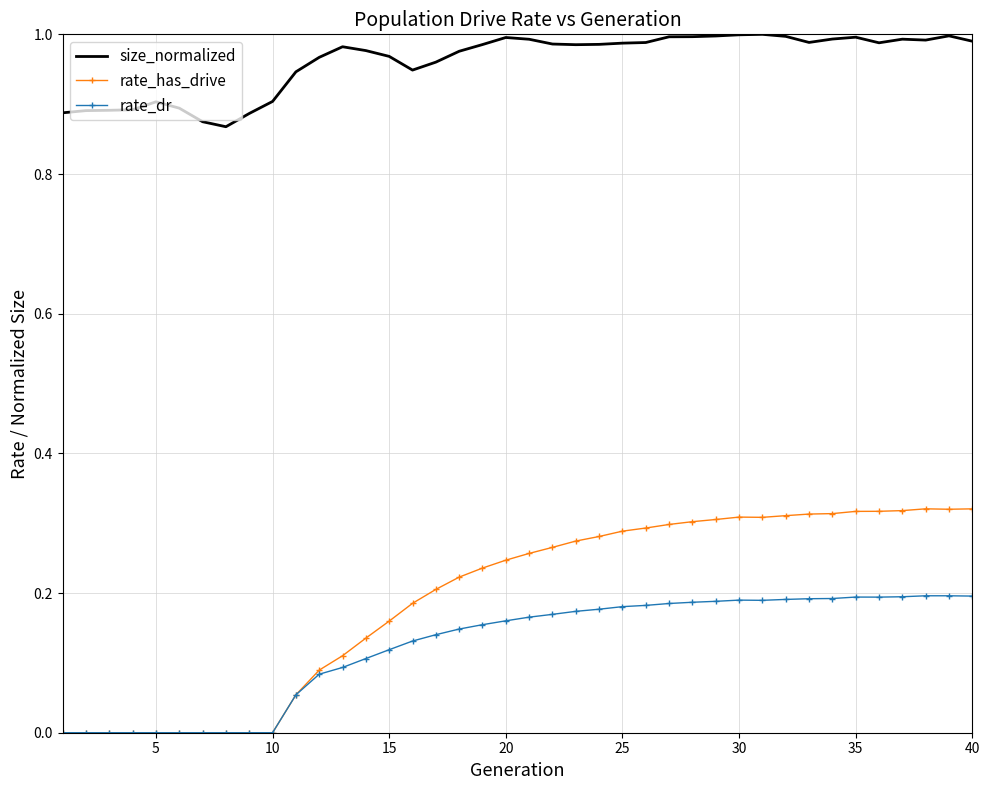

What are all the series names shown in the legend?

size_normalized, rate_has_drive, rate_dr